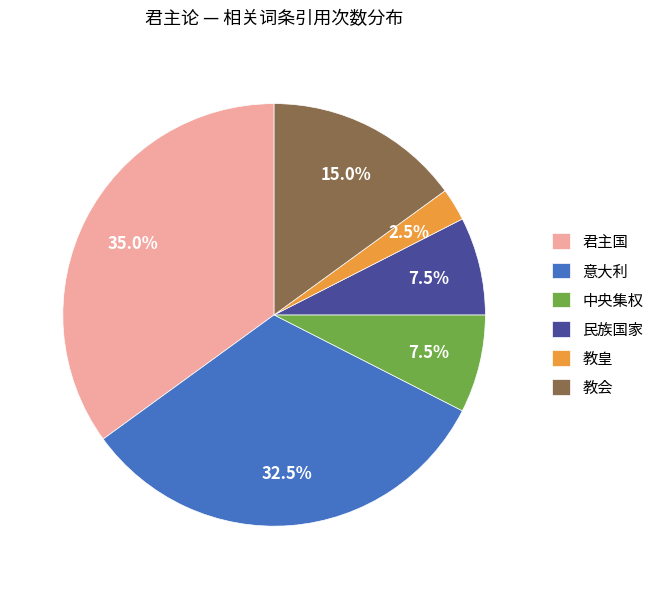

What percentage do 教会 and 中央集权 together represent?

22.5%